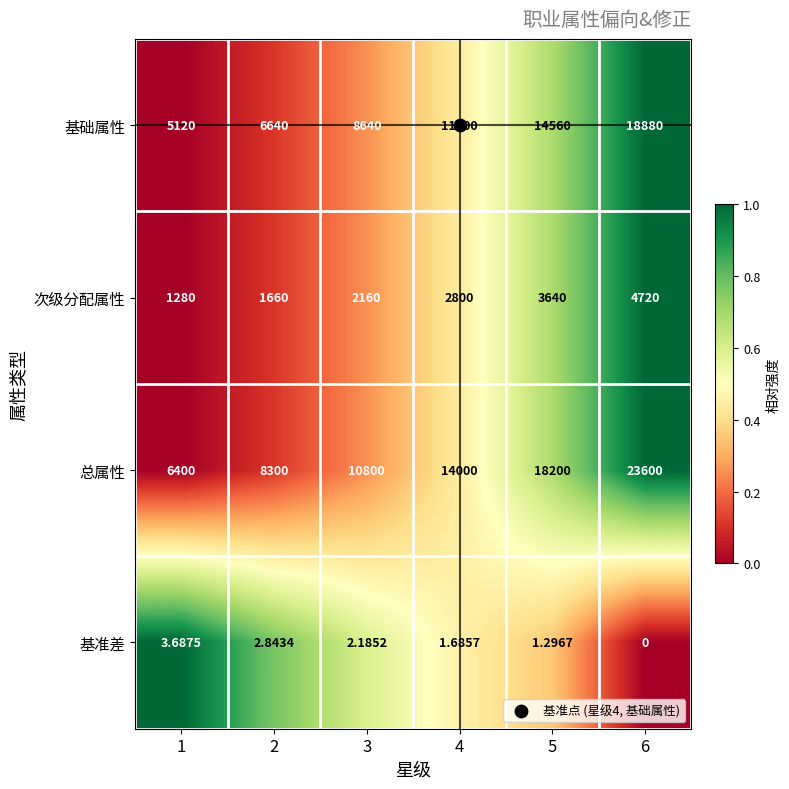

Which series has the largest total across all categories?

总属性